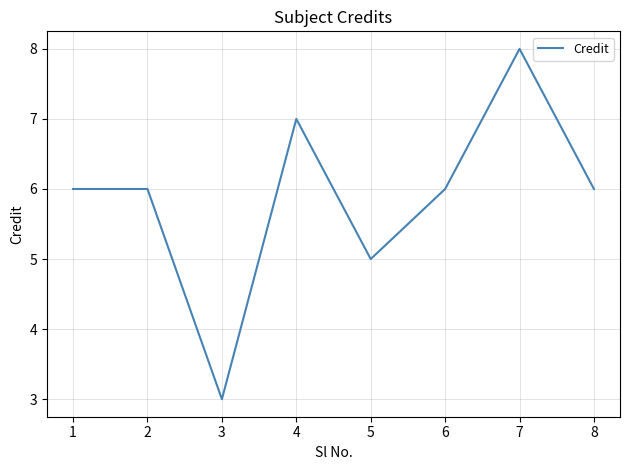

How many series are shown in this chart?

1